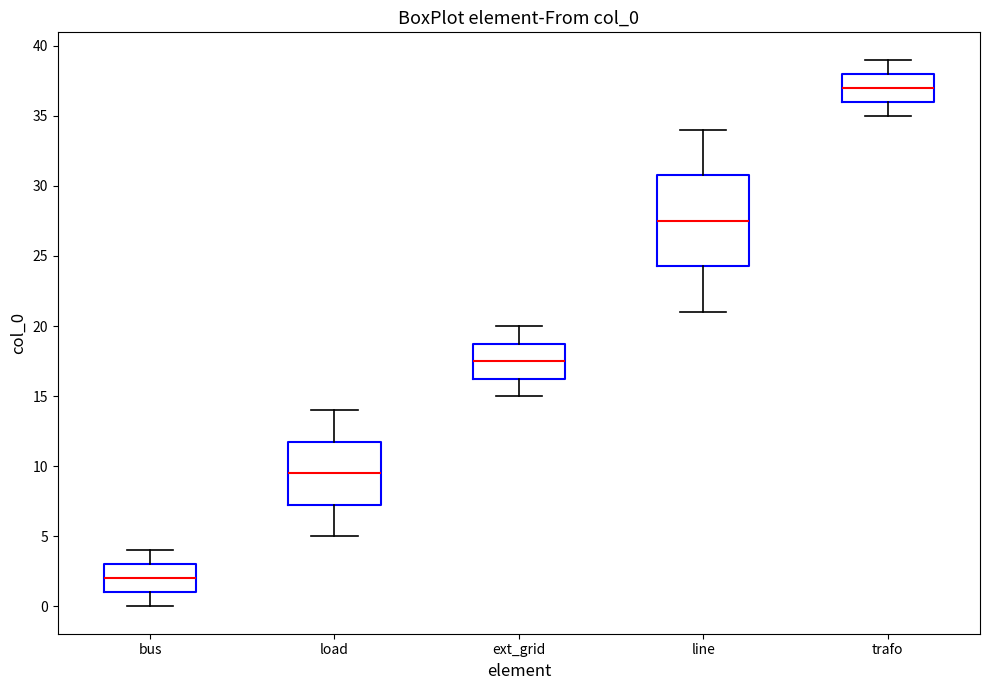

Reading left to right, read every box against the y-axis: the position of its median line, the range the box covers, and the ends of its whiskers. The values are not printed on the chart, so give them approximately, as read against the axis.

bus: median 2.0, box 1.0 to 3.0, whiskers 0.0 to 4.0
load: median 9.5, box 7.5 to 12.0, whiskers 5.0 to 14.0
ext_grid: median 17.5, box 16.5 to 19.0, whiskers 15.0 to 20.0
line: median 27.5, box 24.5 to 31.0, whiskers 21.0 to 34.0
trafo: median 37.0, box 36.0 to 38.0, whiskers 35.0 to 39.0